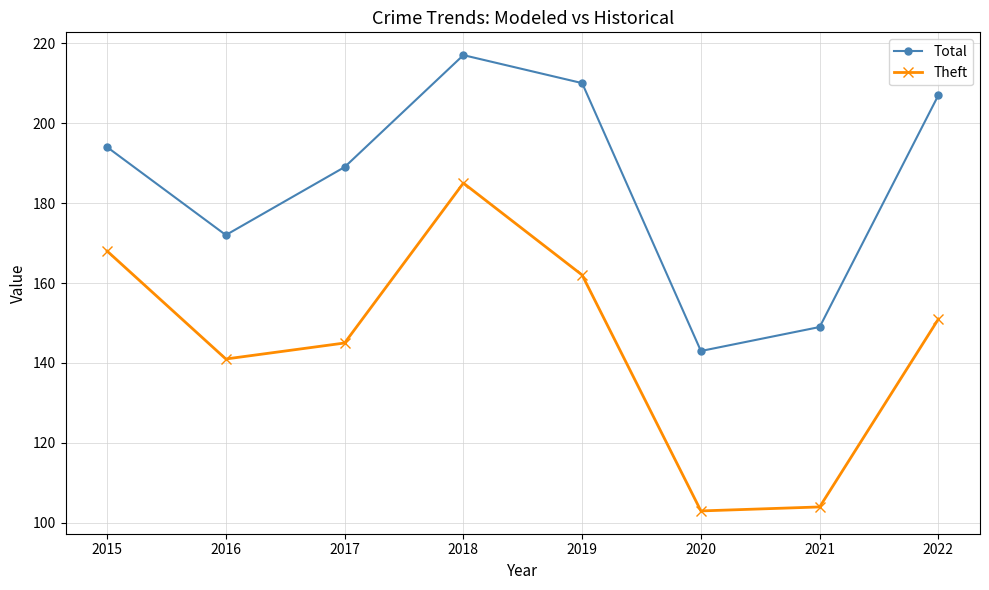

Which series has the widest spread of values?

Theft